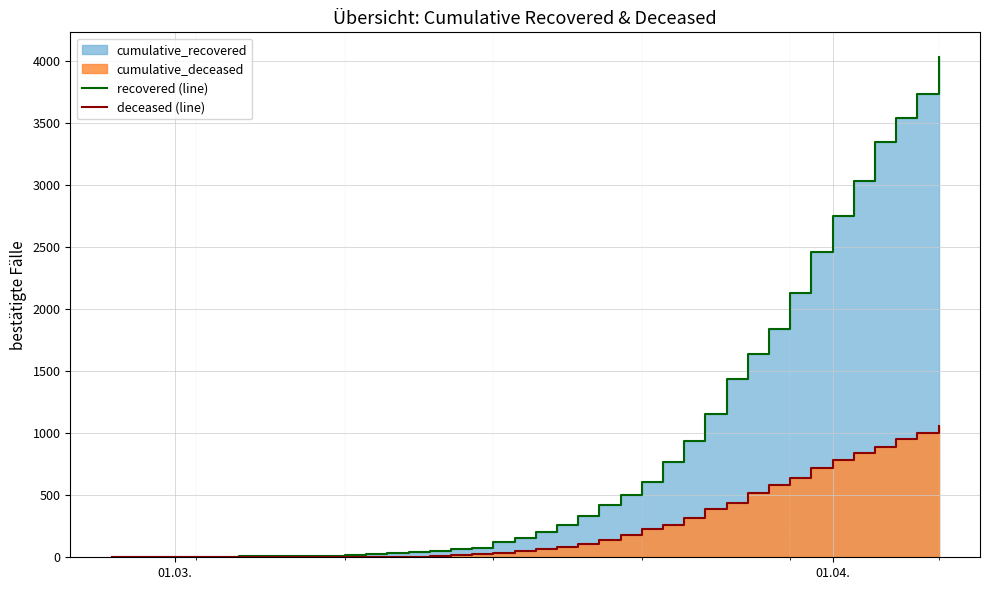

True or false: deceased (line) and recovered (line) cross at least once.

False